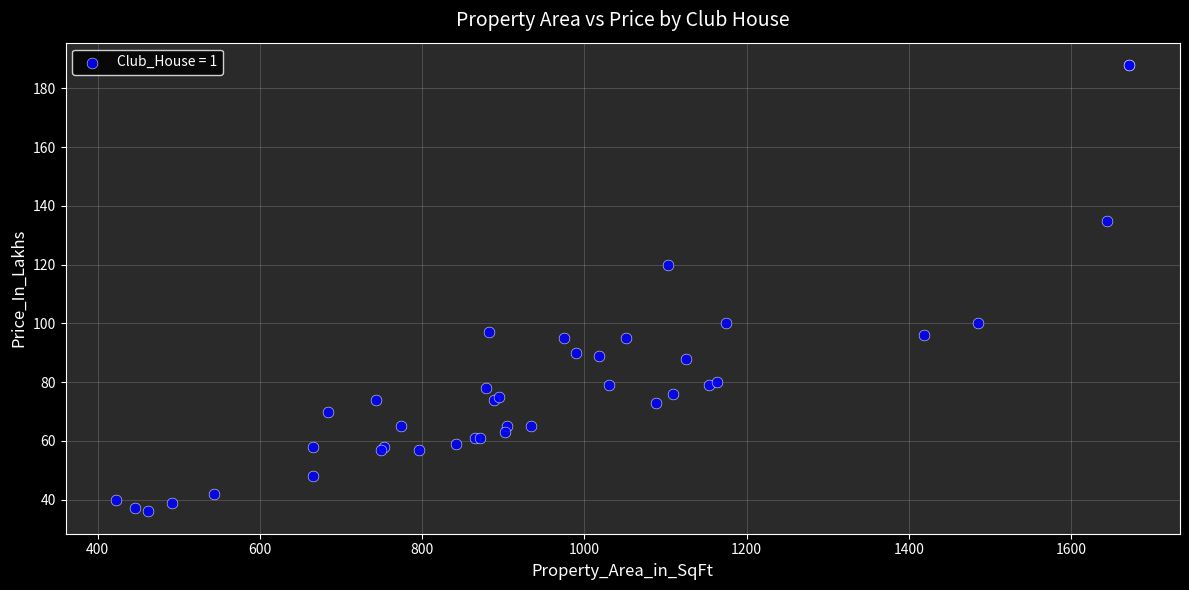

What Y value in the scatter plot is closest to 112?

120